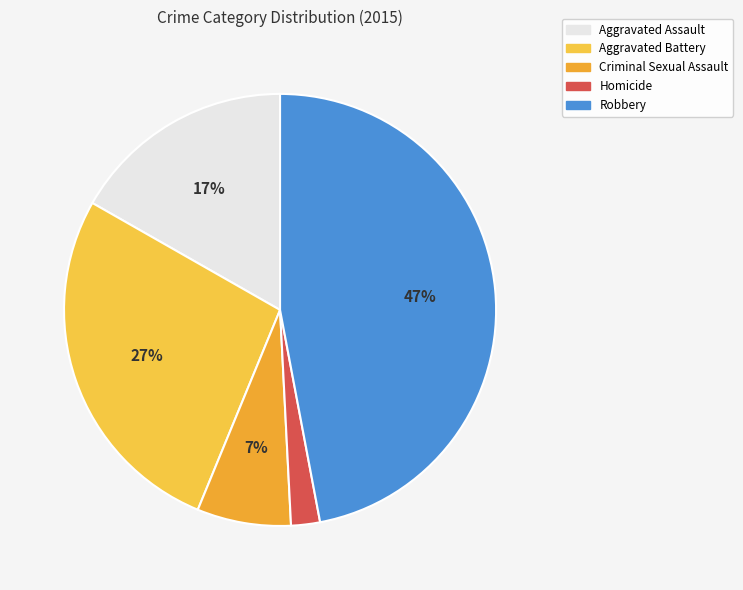

Which slice is the largest?

Robbery